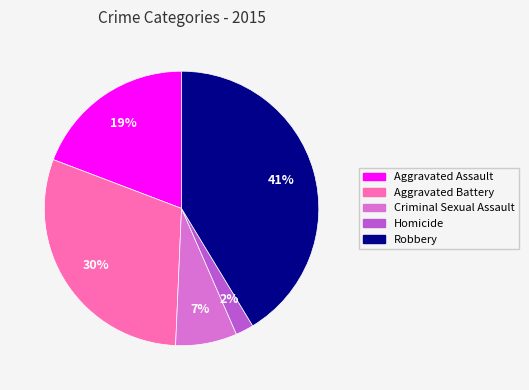

Between Aggravated Battery and Criminal Sexual Assault, which is larger?

Aggravated Battery